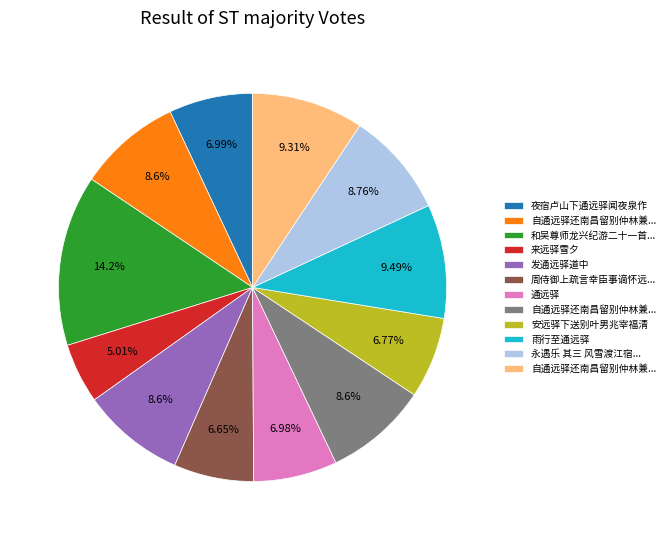

How many segments does this pie chart have?

12